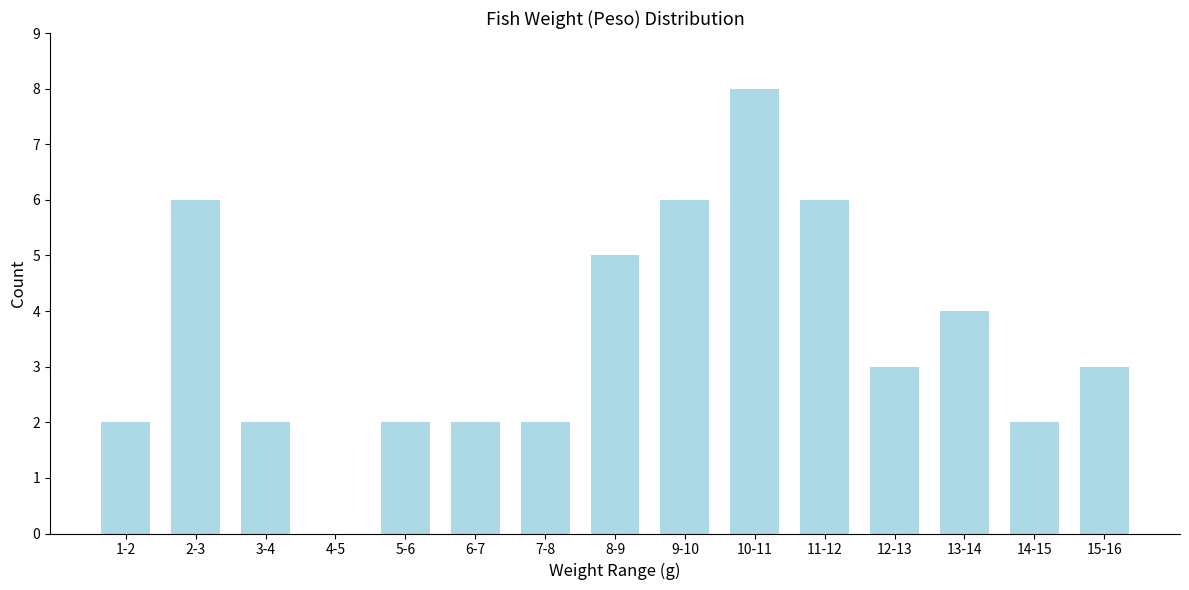

Reading left to right, what are all the values shown in this chart?

1-2=2	2-3=6	3-4=2	4-5=0	5-6=2	6-7=2	7-8=2	8-9=5	9-10=6	10-11=8	11-12=6	12-13=3	13-14=4	14-15=2	15-16=3